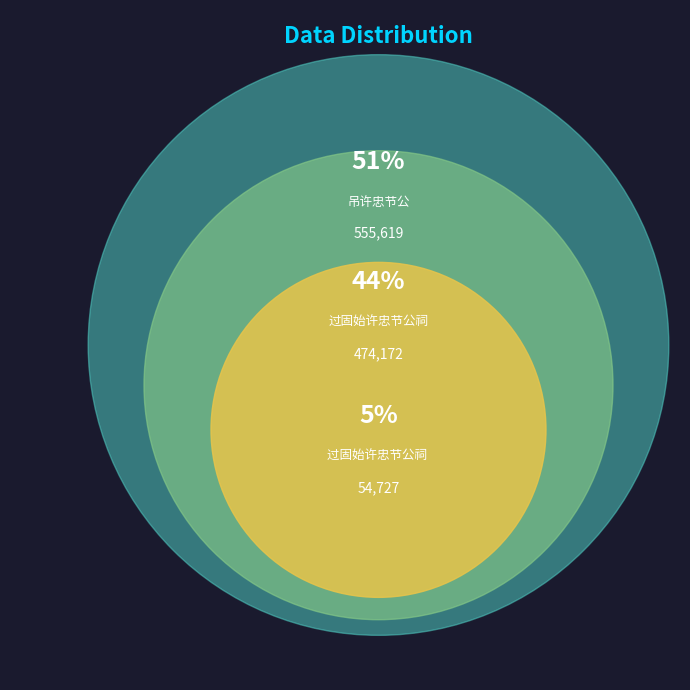

To the nearest percent, what portion does 过固始许忠节公祠 represent?

44%